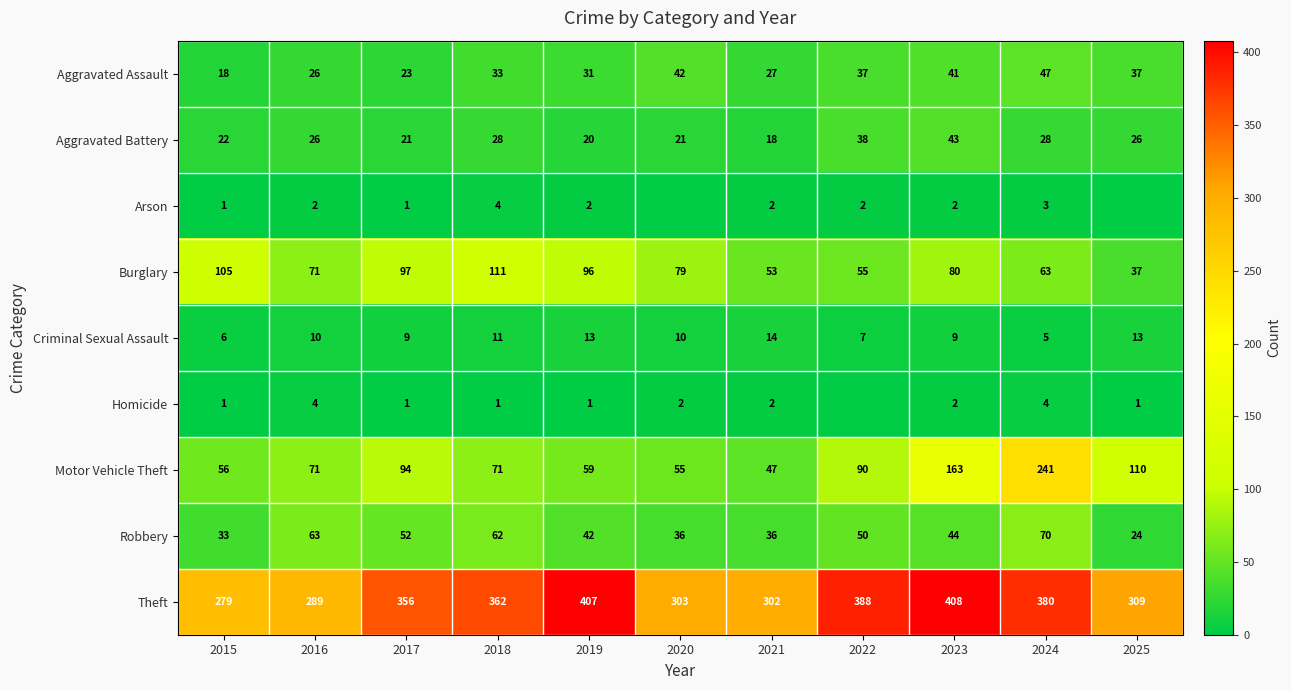

The Theft series shows 69 at 2015. True or false?

False